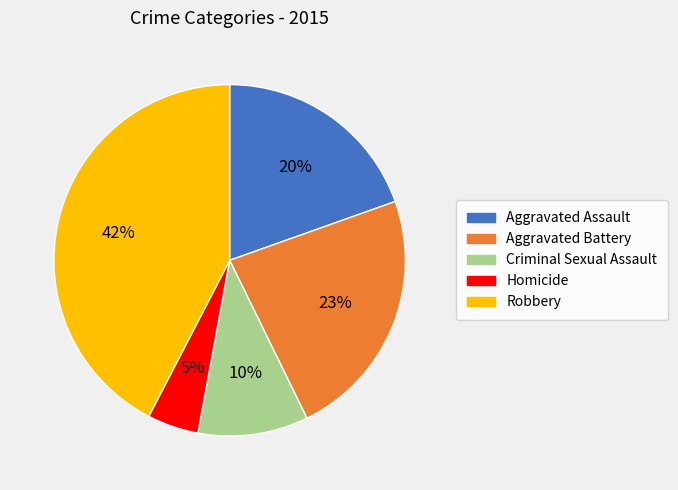

To the nearest percent, what is the combined percentage of Aggravated Battery and Criminal Sexual Assault?

33%